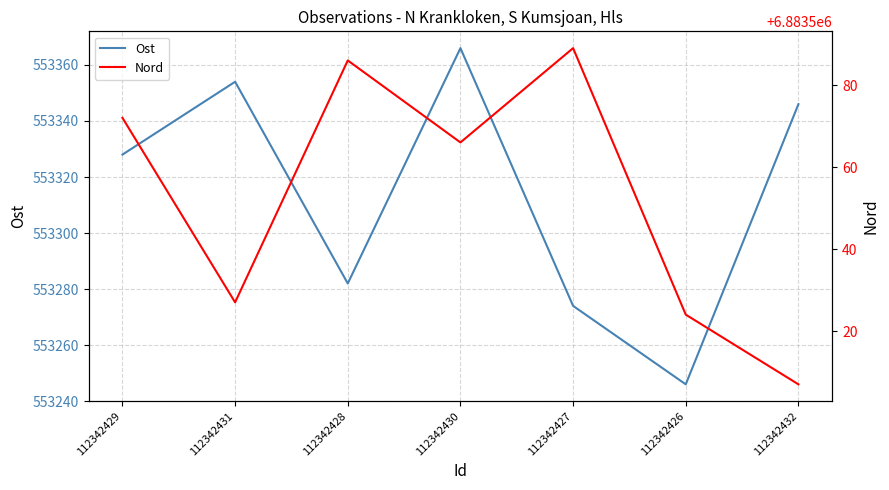

Which series has the largest total across all categories?

Nord